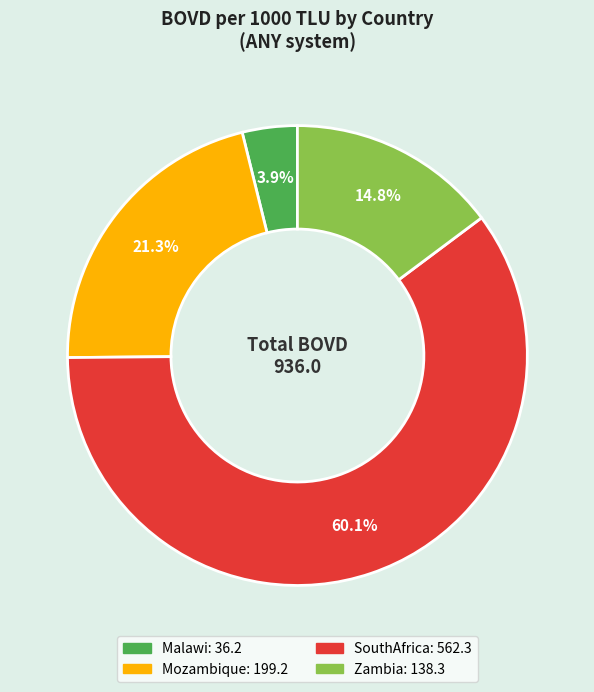

Which slice represents more than half of the pie?

SouthAfrica